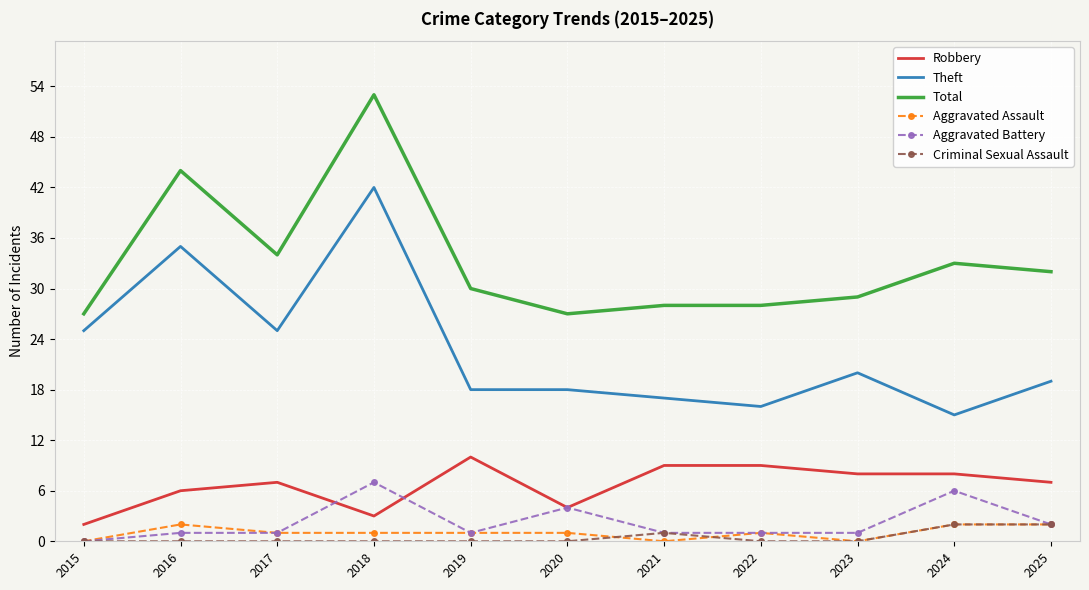

At which label does Total reach its peak?

2018